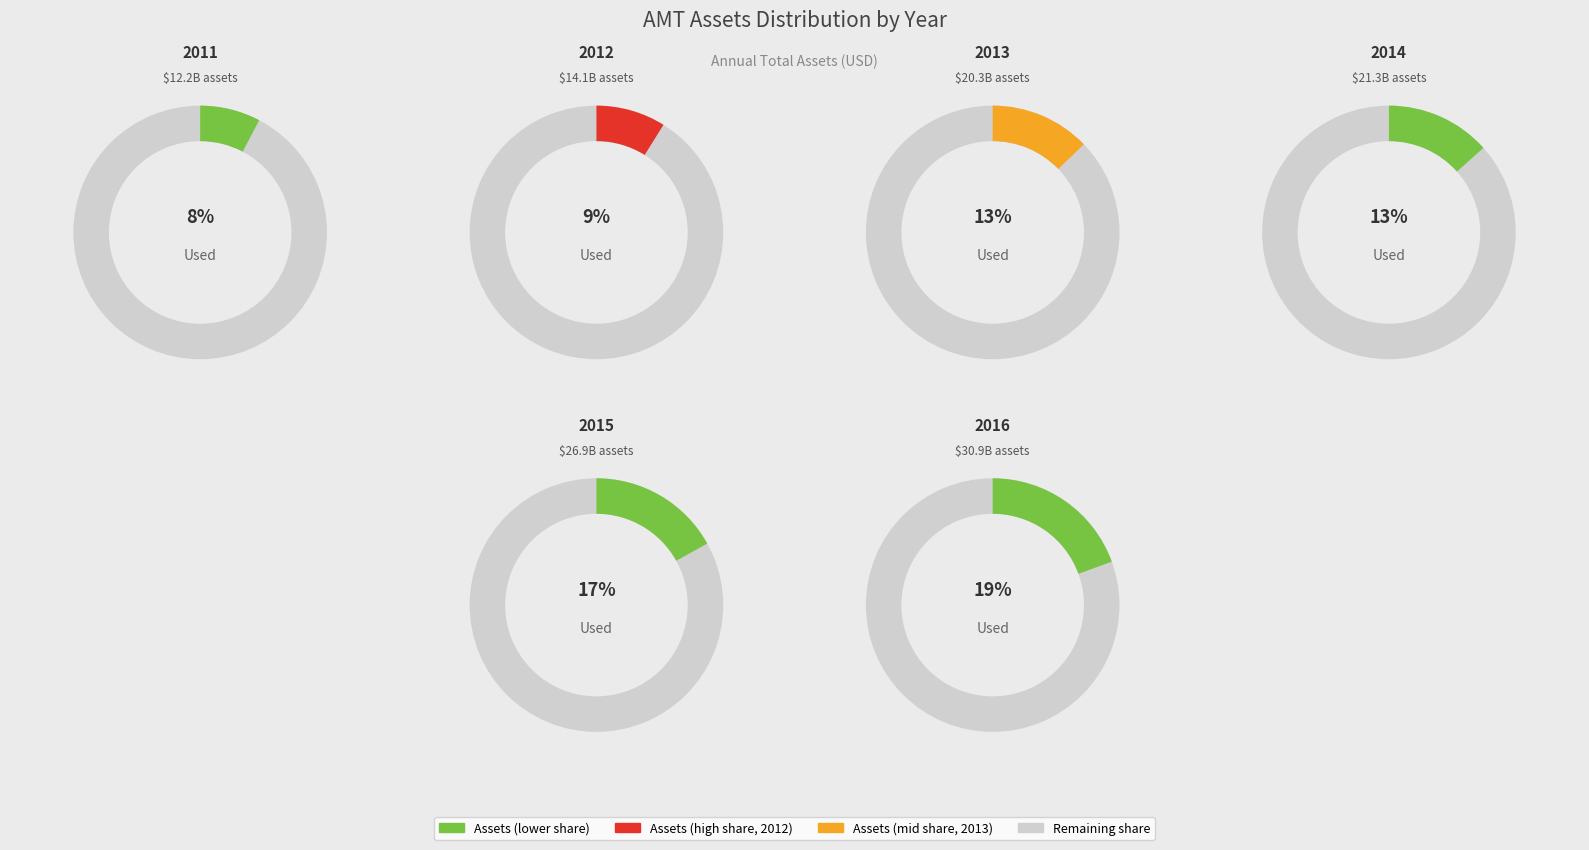

How much of the chart is everything except 2013?

87.2%